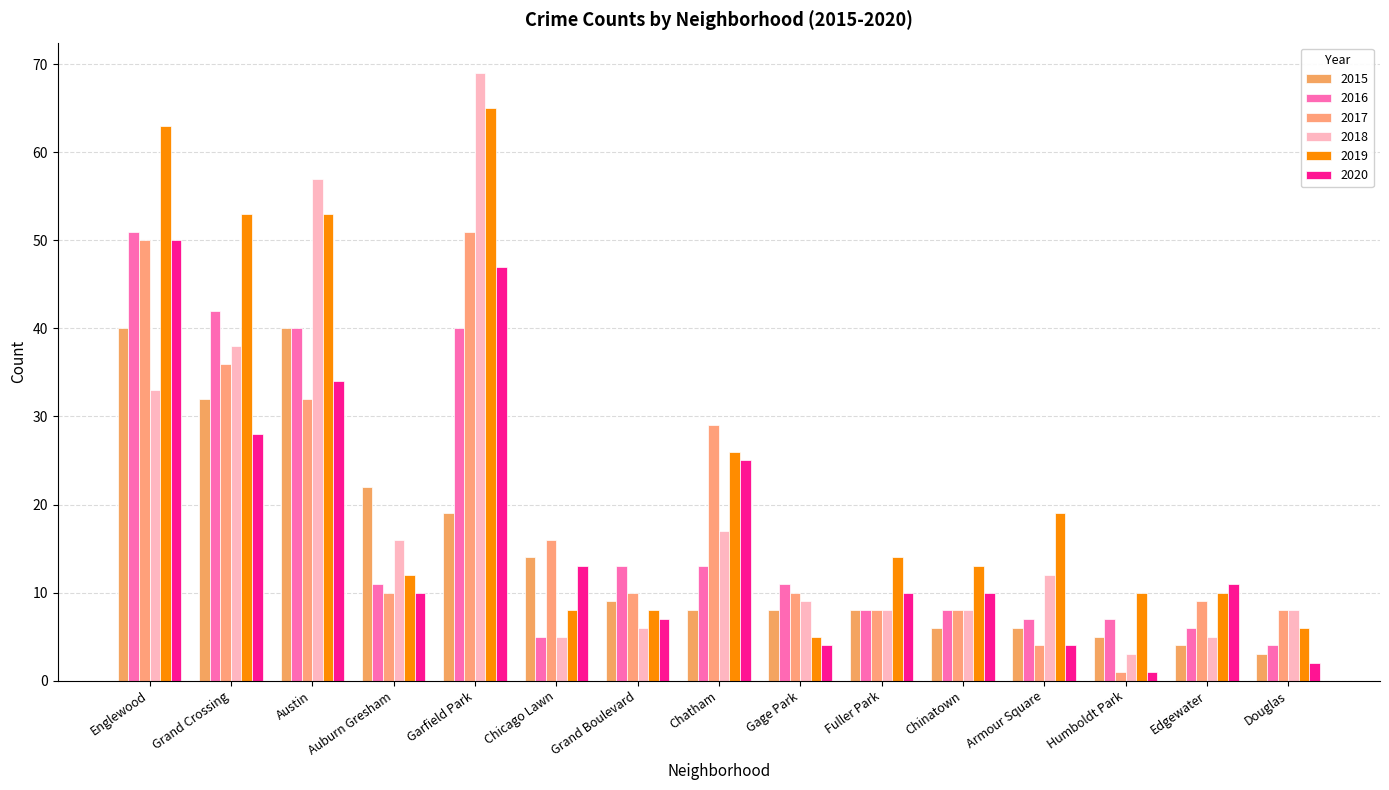

List the series in order of their peak value, lowest first.

2015, 2020, 2016, 2017, 2019, 2018